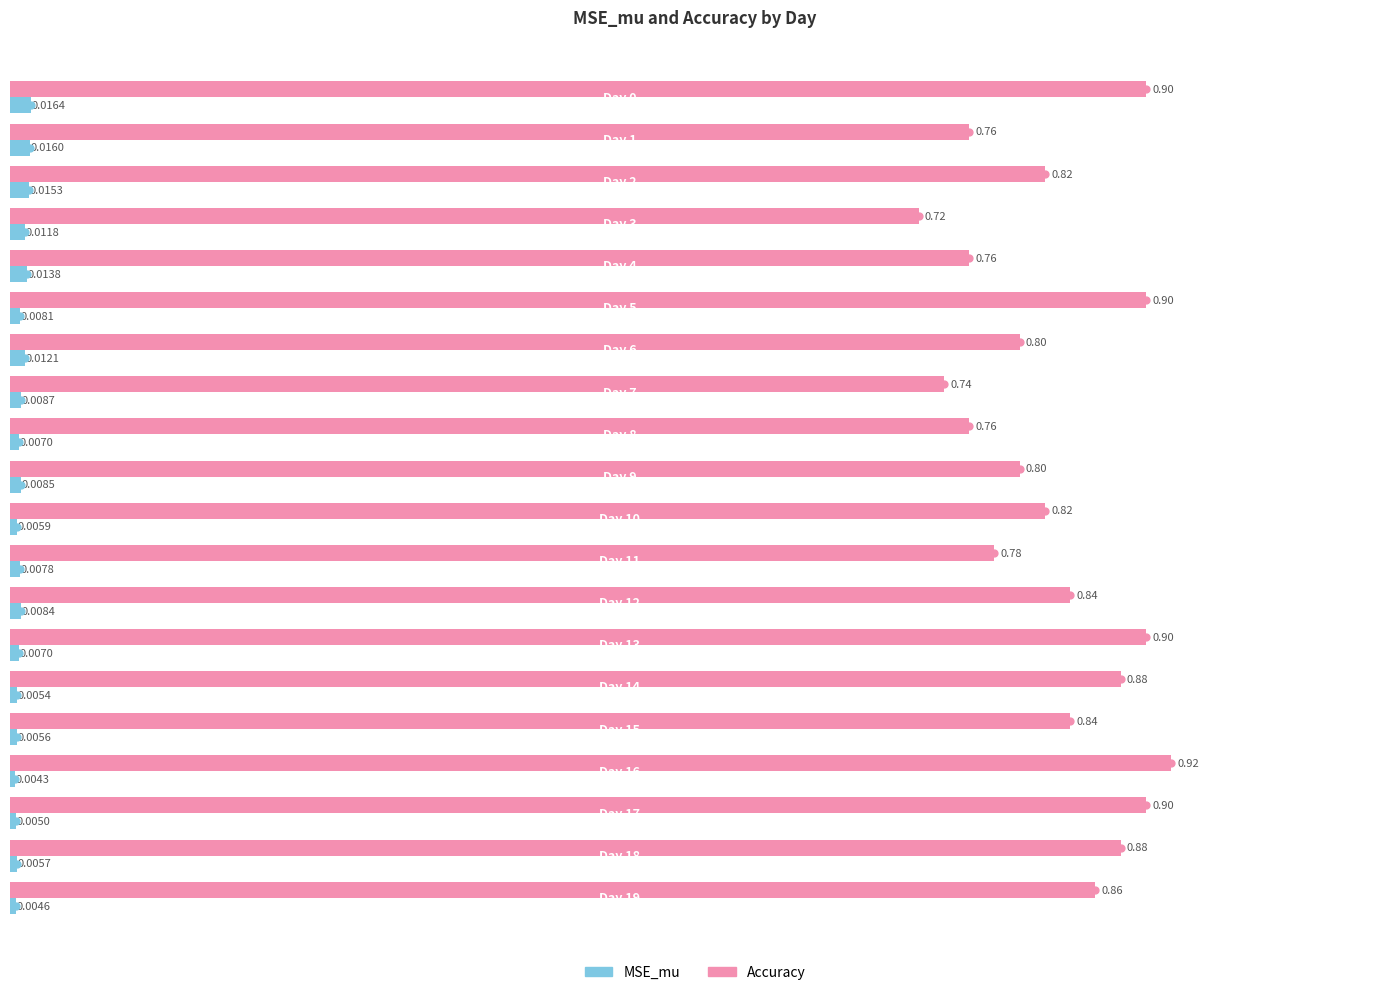

Rank the series by their average value, from highest to lowest.

Accuracy, MSE_mu